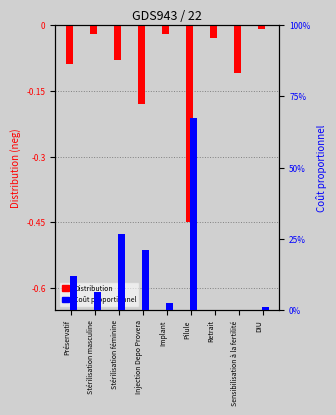

What is the label of the 6th bar from the left?

Pilule